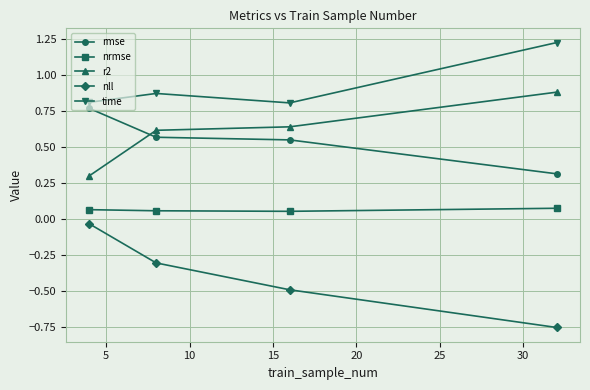

True or false: nrmse and nll intersect in this chart.

False